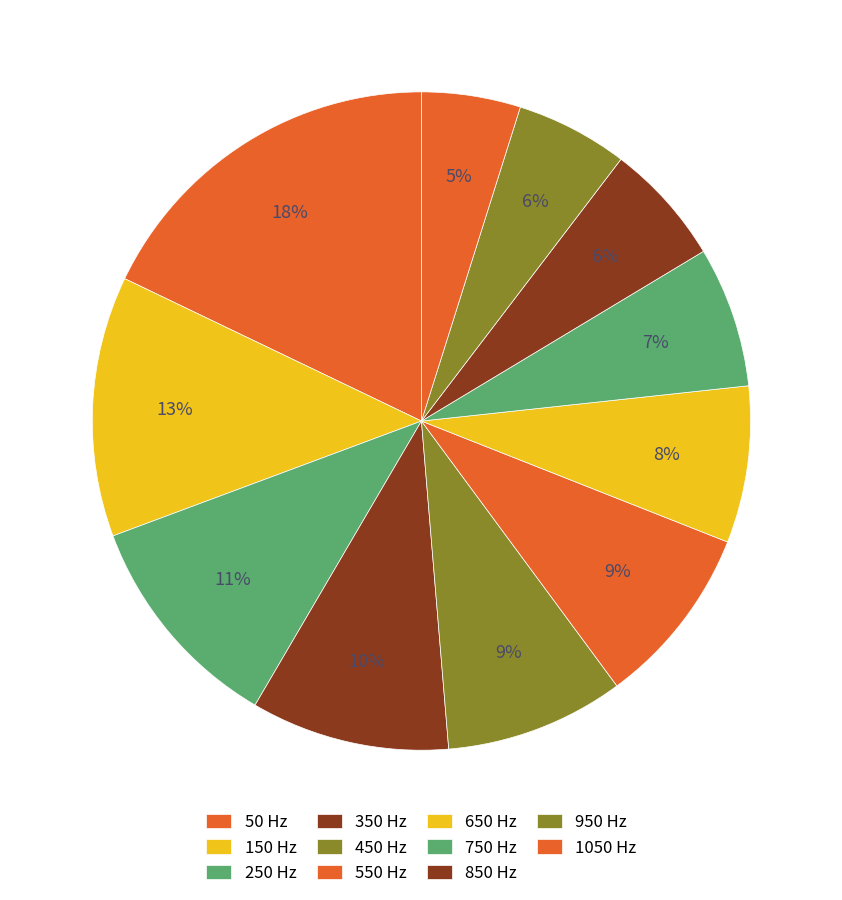

Does 50 account for over 50% of the chart?

No